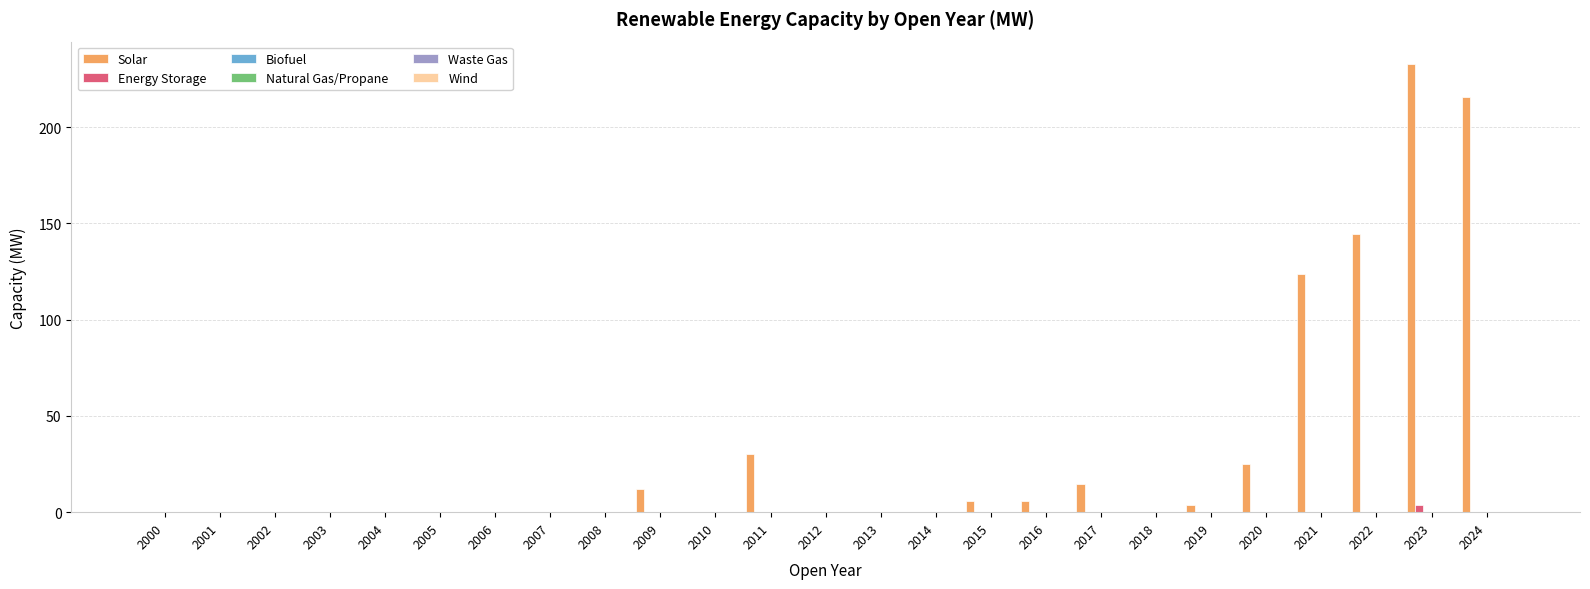

Which series has the largest total across all categories?

Solar